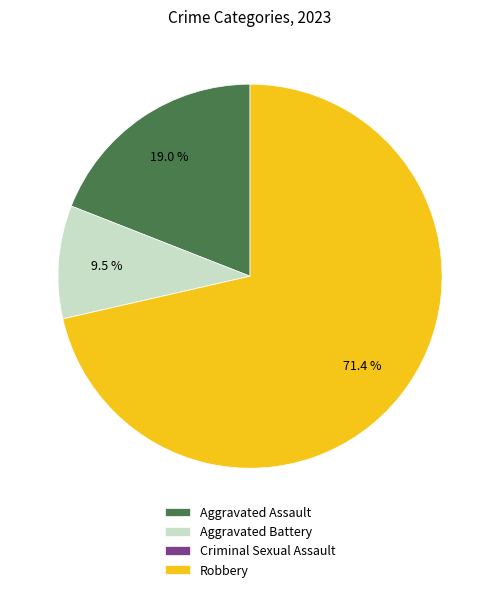

What is the largest slice in the pie chart?

Robbery